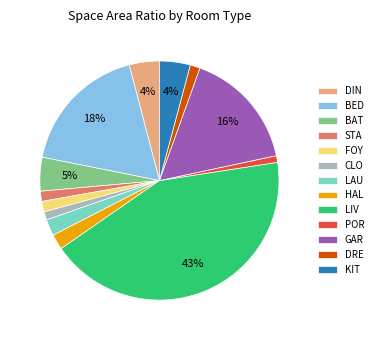

Count the number of slices in the pie.

13